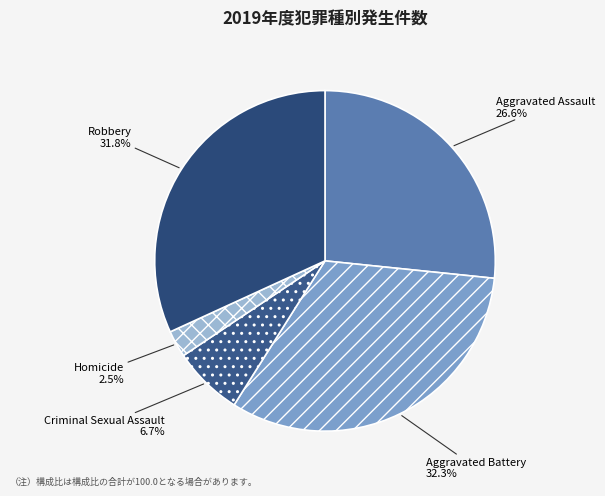

To the nearest percent, what is the combined percentage of Criminal Sexual Assault and Homicide?

9%